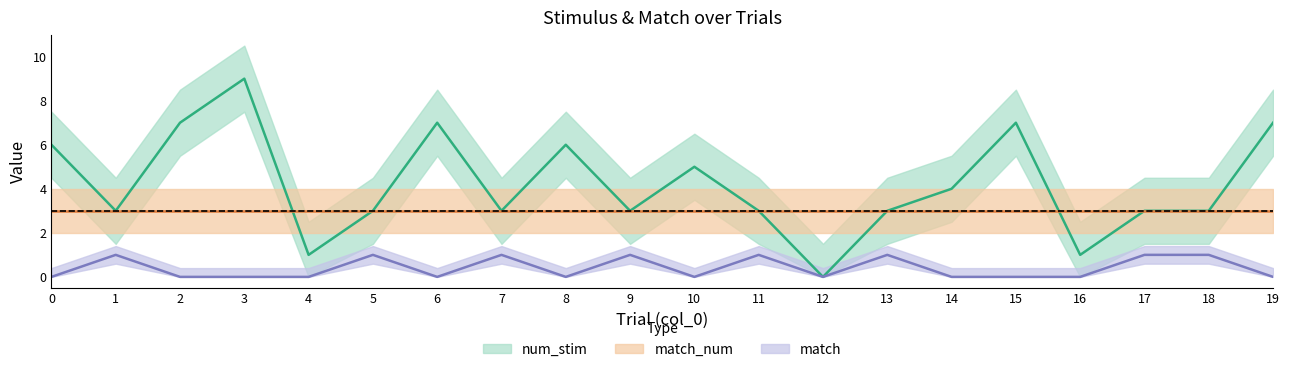

Does the chart display data point markers on the line(s)?

No